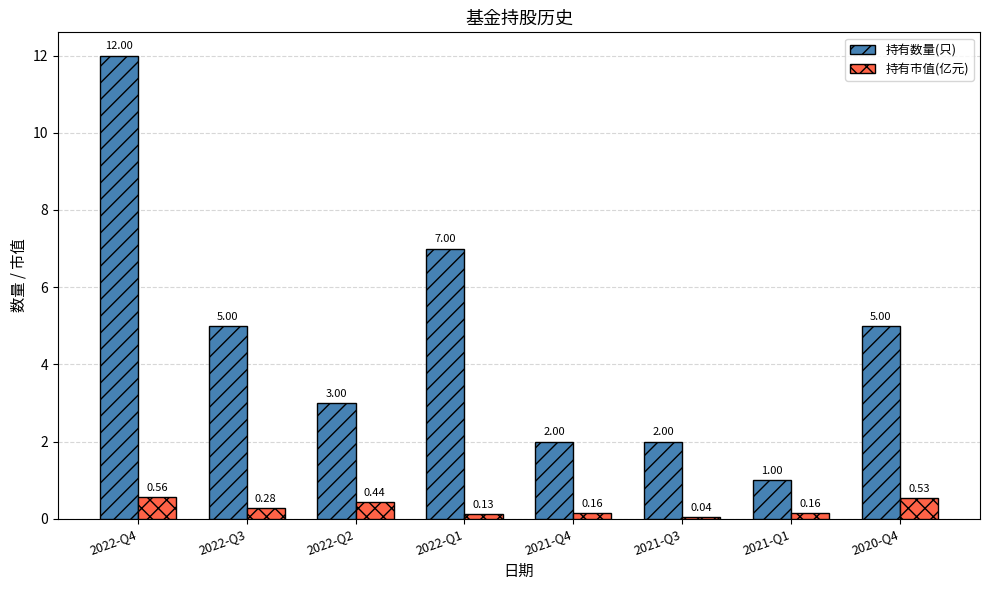

What is the sum of the 持有数量(只) values at 2021-Q3 and 2021-Q4?

4.0